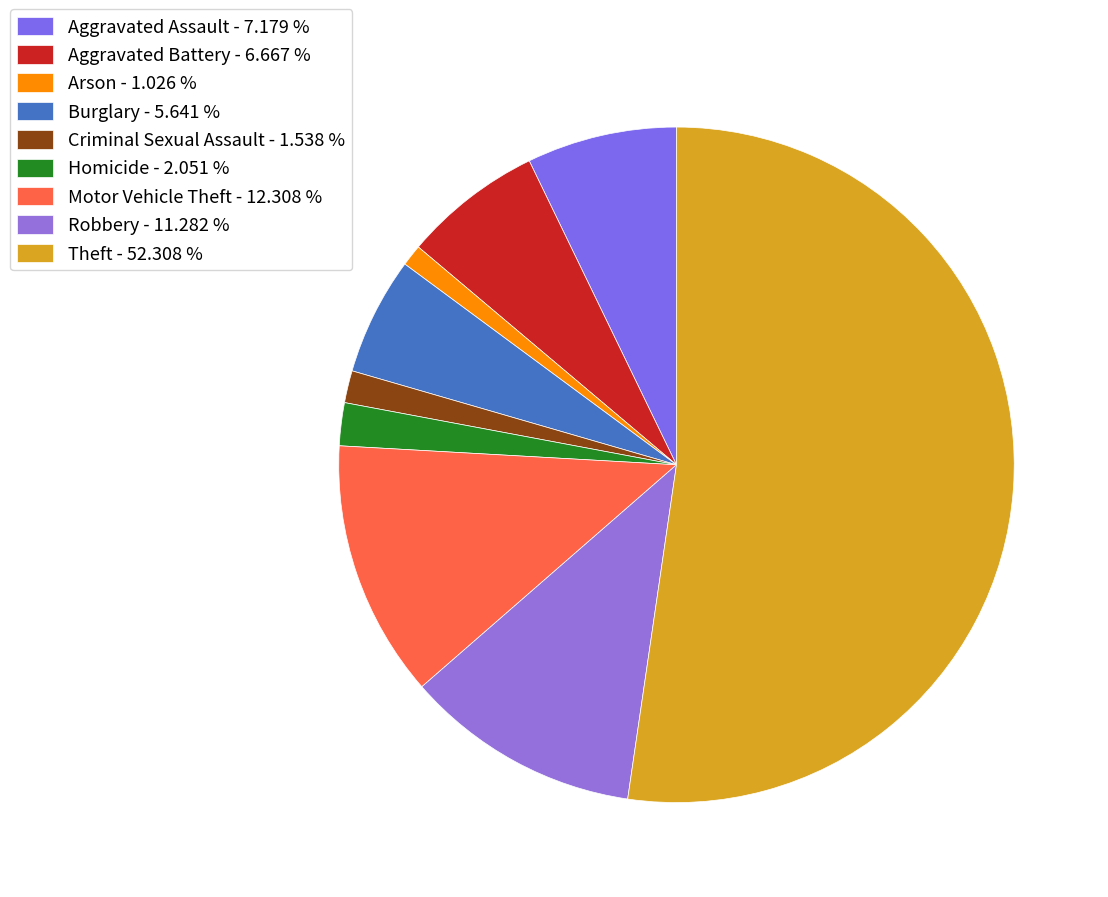

How many segments does this pie chart have?

9